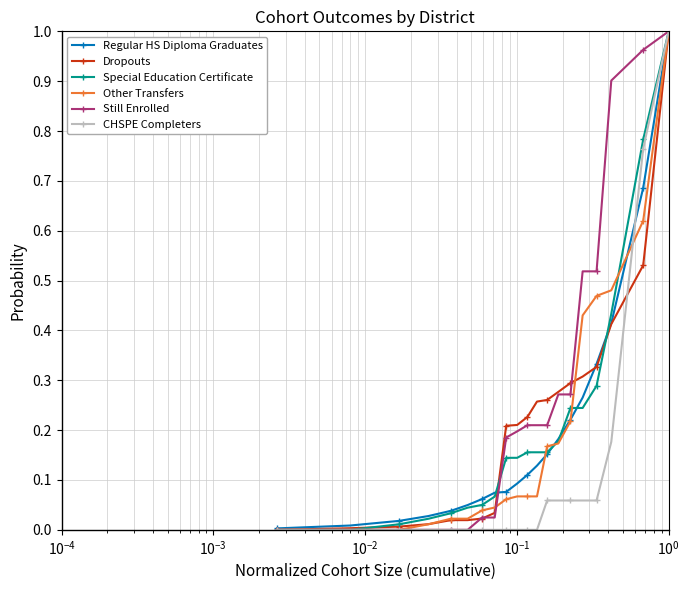

Which series has the largest total across all categories?

Still Enrolled